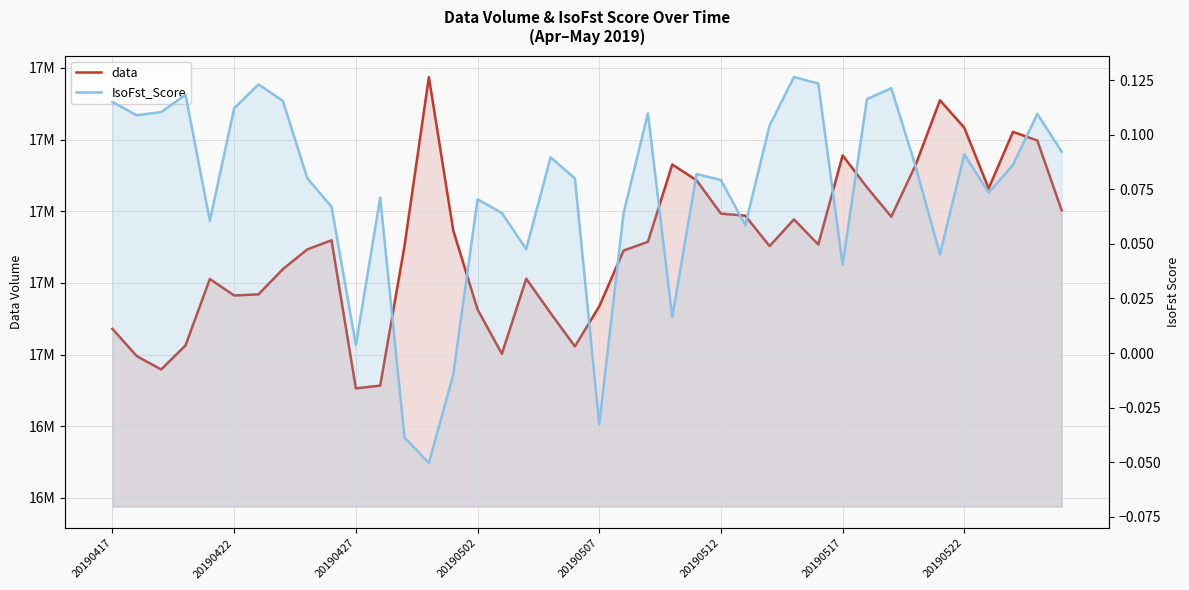

What is the total value across all series at 36?

17063356.1